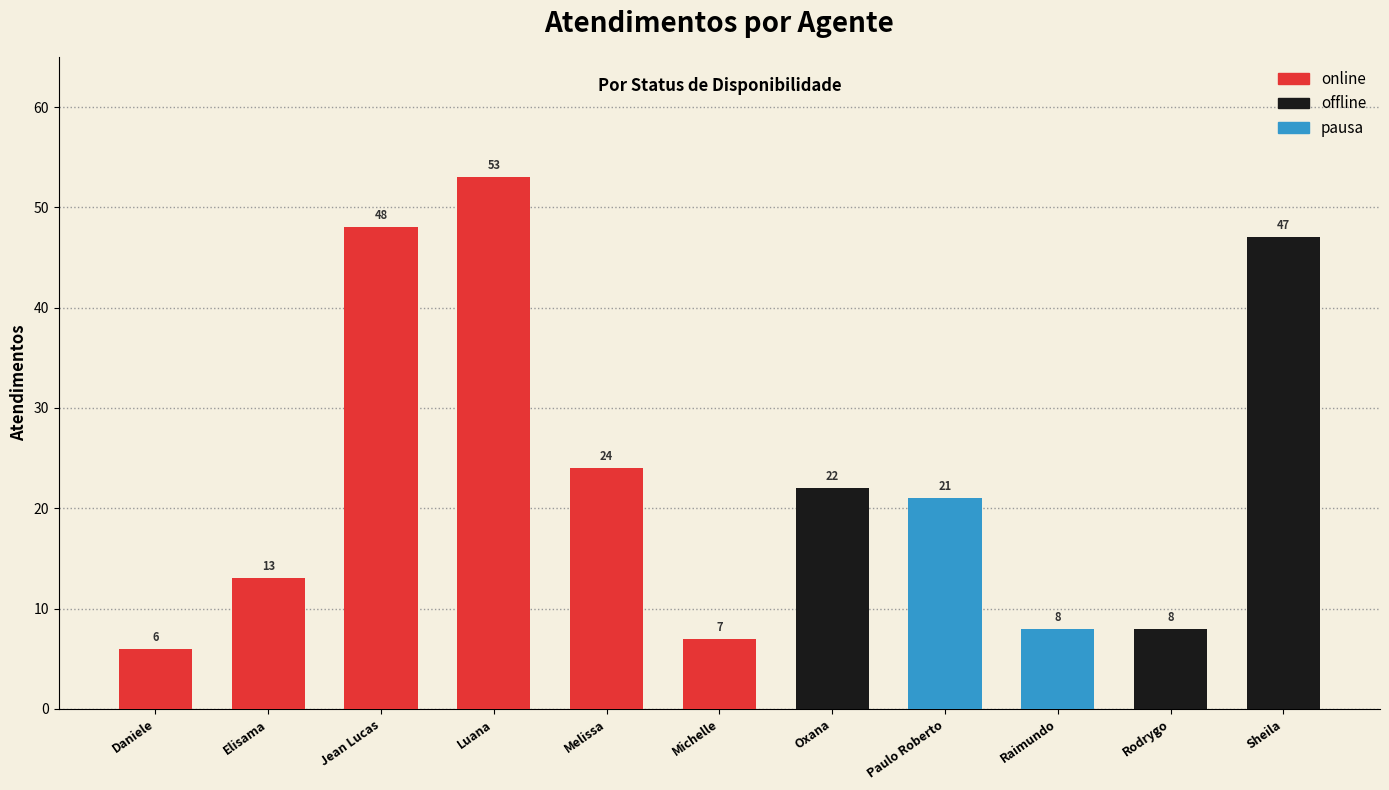

Between Elisama and Jean Lucas, which series saw the biggest shift?

online